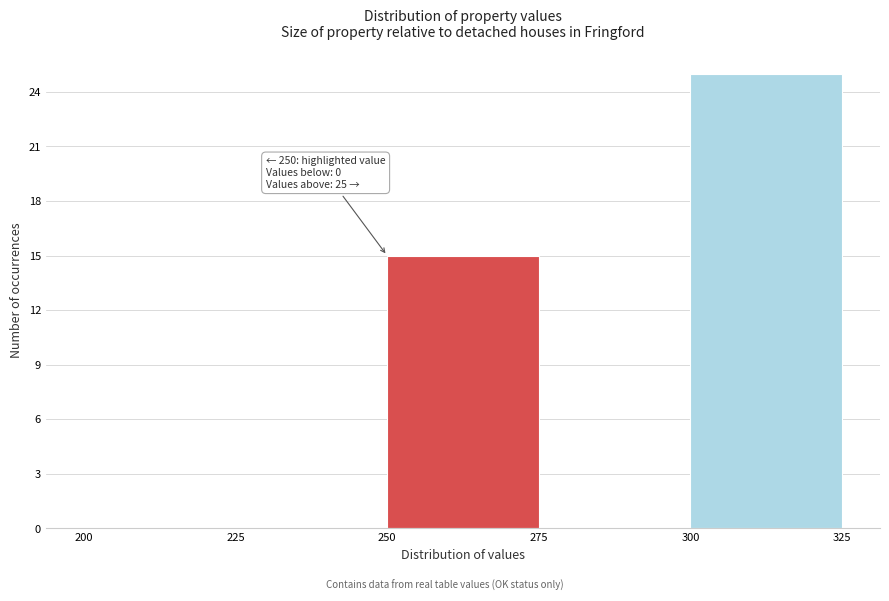

Over which range of the x-axis is the bar tallest?

300 to 325